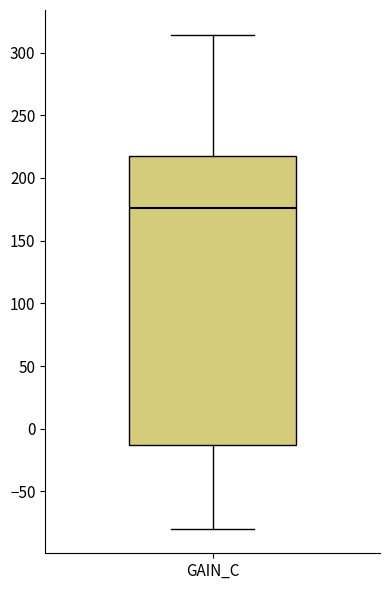

Where is the lower edge of the box for GAIN_C on the y-axis? The values are not printed on the chart, so give them approximately, as read against the axis.

-15